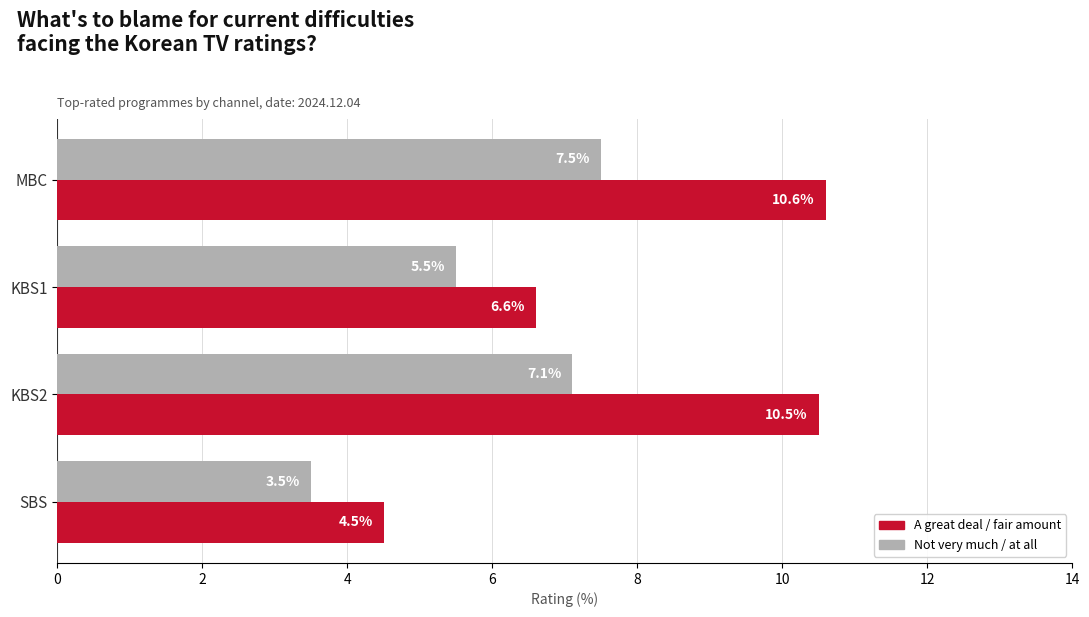

How many values in the Not very much / at all series exceed 7?

2